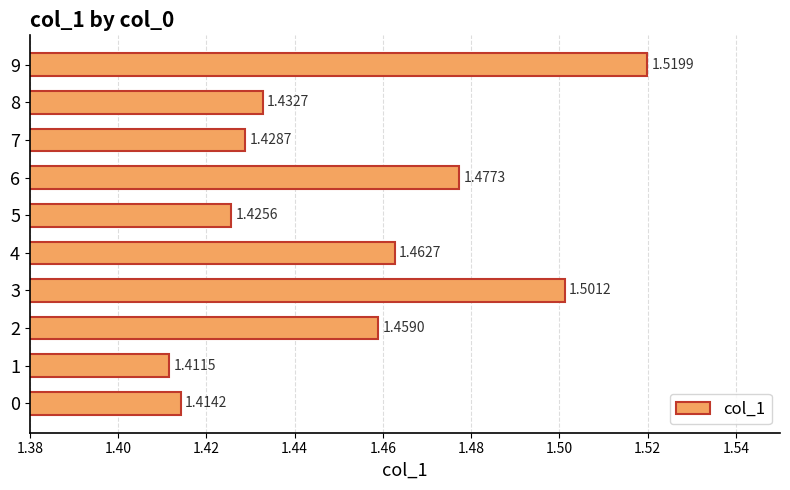

Which category has the lowest value across all series?

1